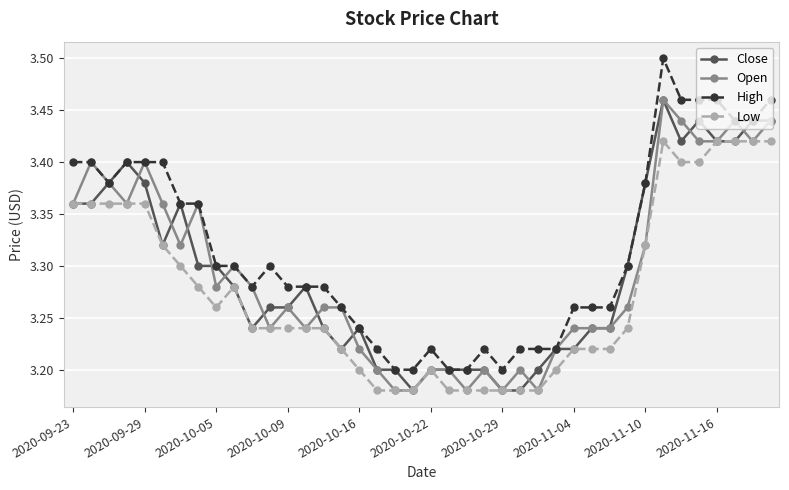

True or false: High has more than 1 interior local peaks.

True